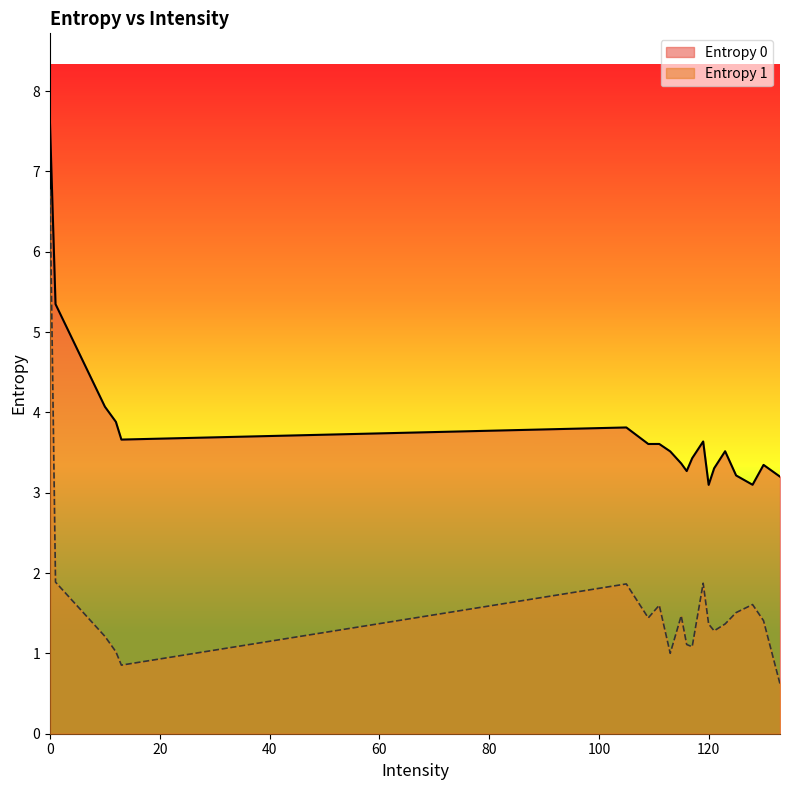

What is the approximate value of Entropy 0 at 119?

3.6